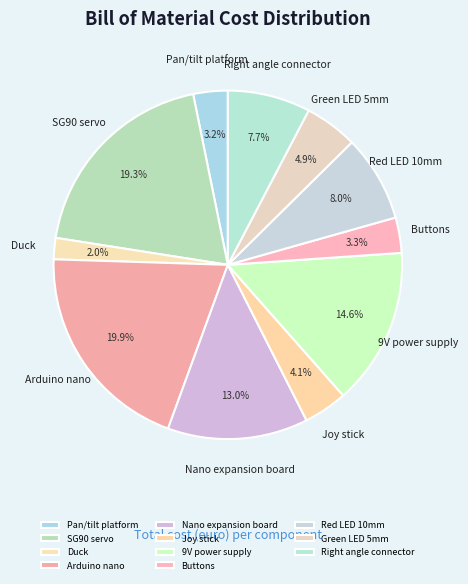

What percentage is the Duck slice, to the nearest percent?

2%